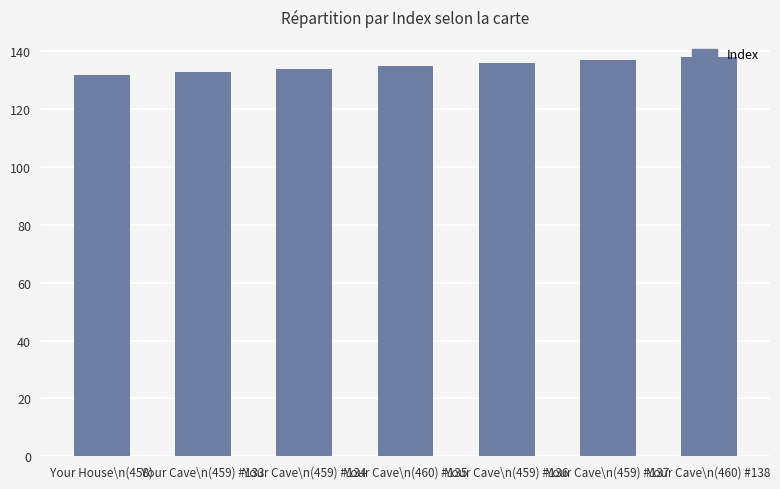

Is it true that the value at Your Cave\n(459) #136 is 197?

False